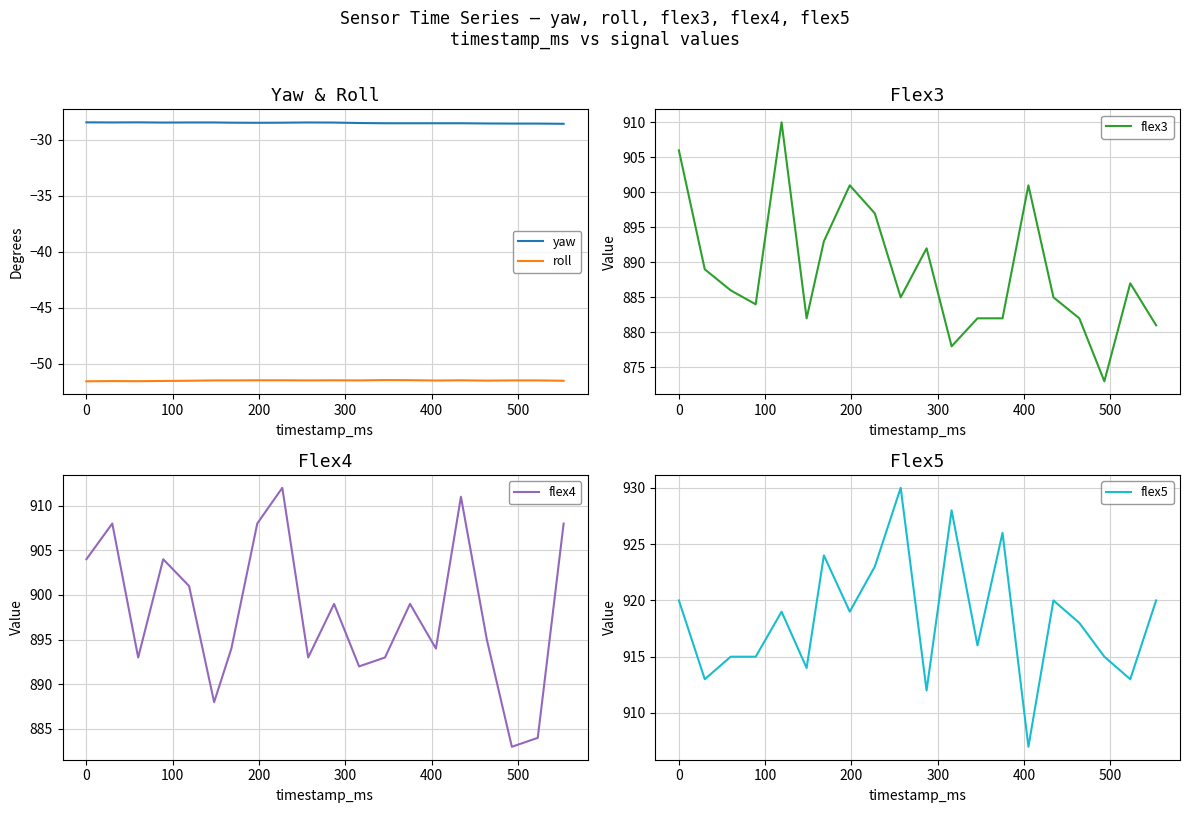

What is the minimum value for roll?

-51.6